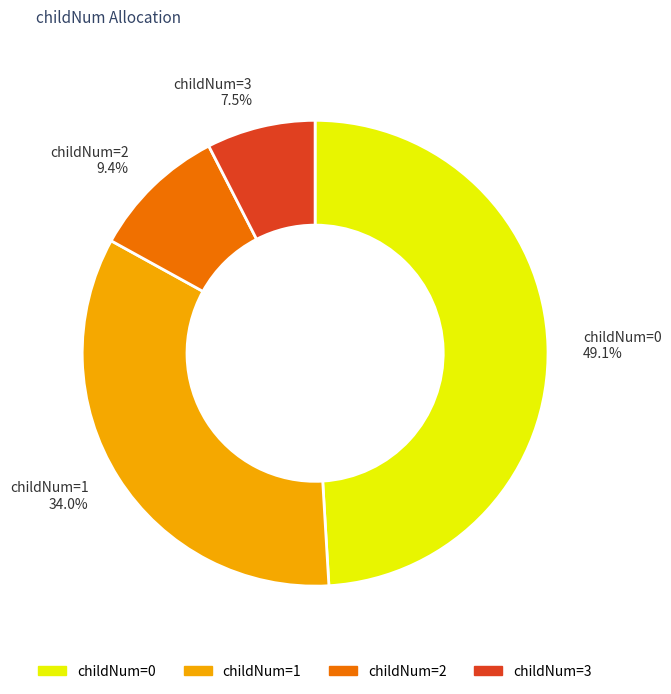

Which has a higher value, childNum=3 or childNum=1?

childNum=1